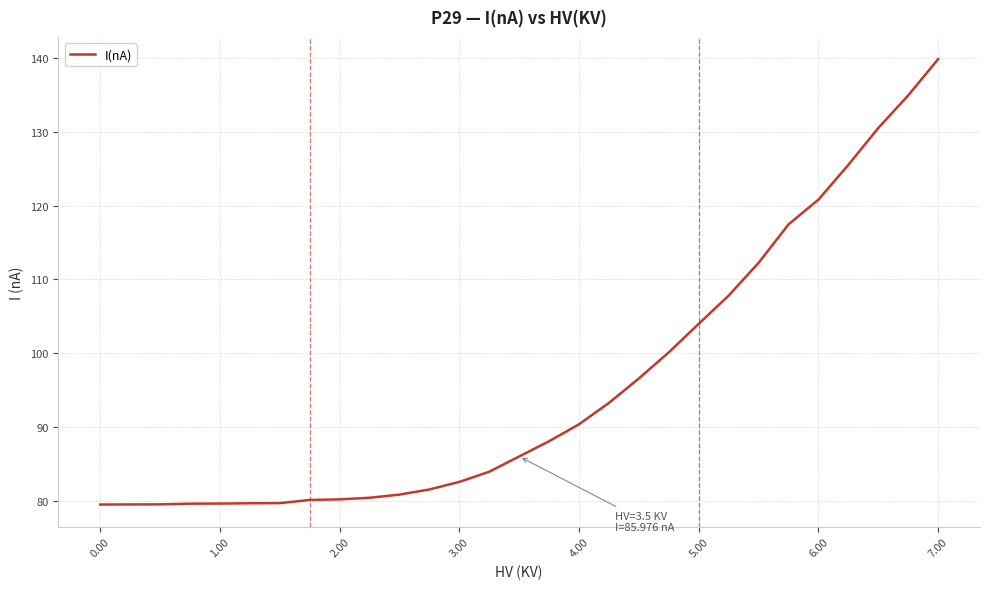

What is the difference between the maximum and minimum values?

60.4